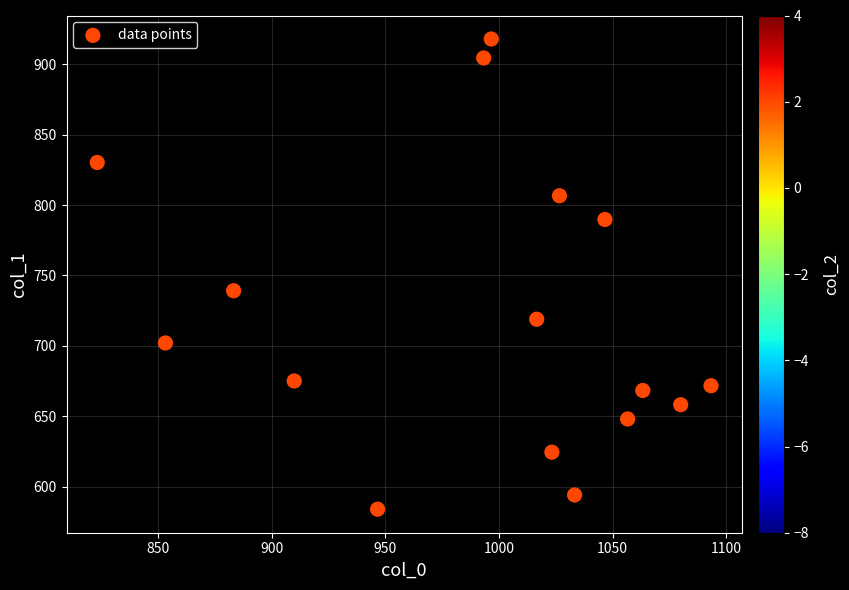

What Y value in the scatter plot is closest to 750?

739.1